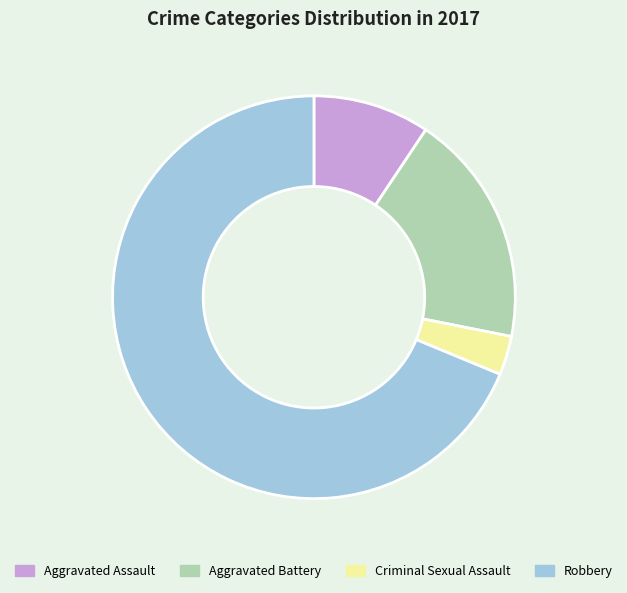

Is it true that Aggravated Battery is 19% of the pie?

True